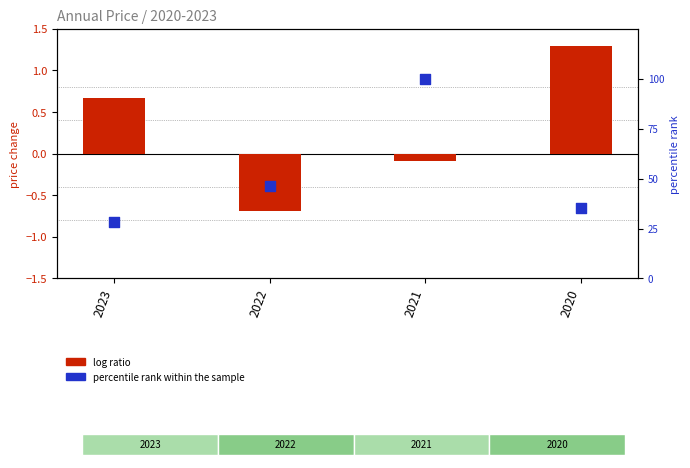

Is the value of log ratio at 2020 greater than the value of percentile rank within the sample at 2022?

No